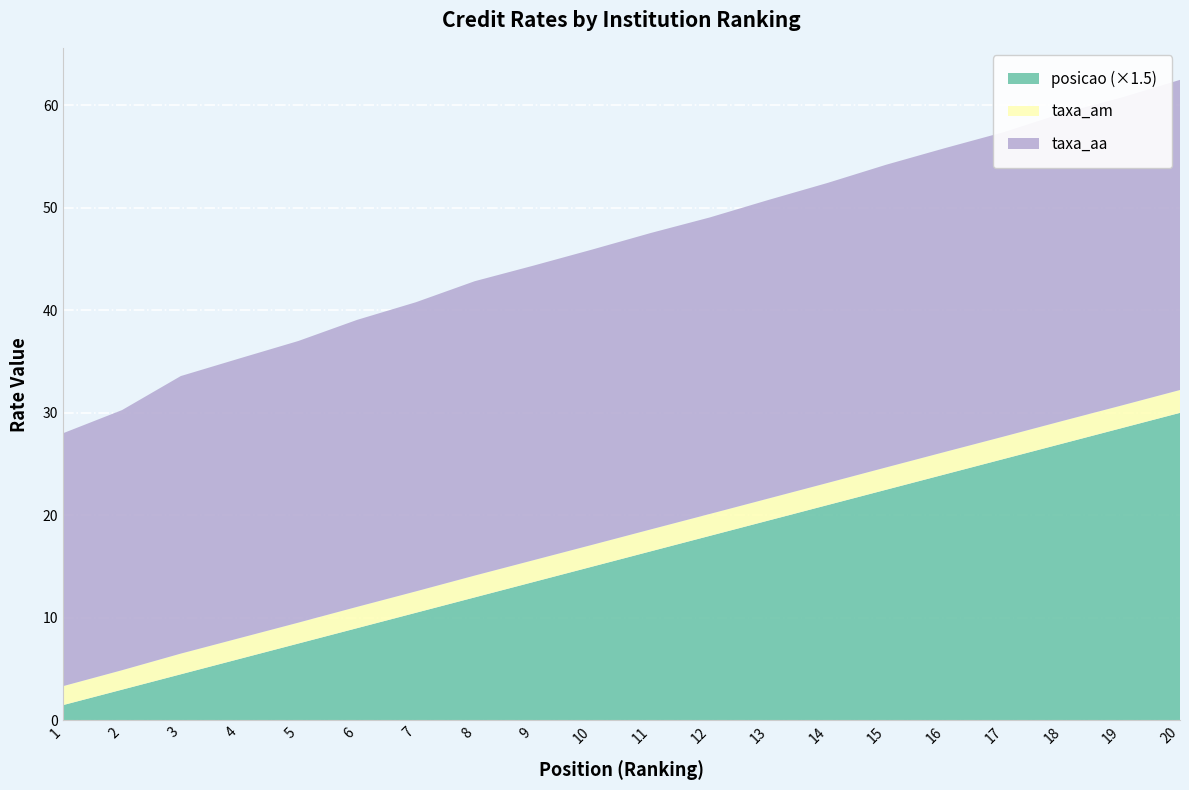

Reading right to left, what are all the values shown in this chart?

taxa_am: 20=2.2	19=2.2	18=2.2	17=2.2	16=2.2	15=2.2	14=2.2	13=2.1	12=2.1	11=2.1	10=2.1	9=2.1	8=2.1	7=2.1	6=2.1	5=2.0	4=2.0	3=2.0	2=1.9	1=1.9
taxa_aa: 20=30.2	19=30.0	18=30.0	17=29.7	16=29.6	15=29.5	14=29.3	13=29.1	12=28.9	11=28.9	10=28.8	9=28.7	8=28.7	7=28.2	6=28.0	5=27.5	4=27.3	3=27.1	2=25.4	1=24.7
posicao: 20=20.0	19=19.0	18=18.0	17=17.0	16=16.0	15=15.0	14=14.0	13=13.0	12=12.0	11=11.0	10=10.0	9=9.0	8=8.0	7=7.0	6=6.0	5=5.0	4=4.0	3=3.0	2=2.0	1=1.0